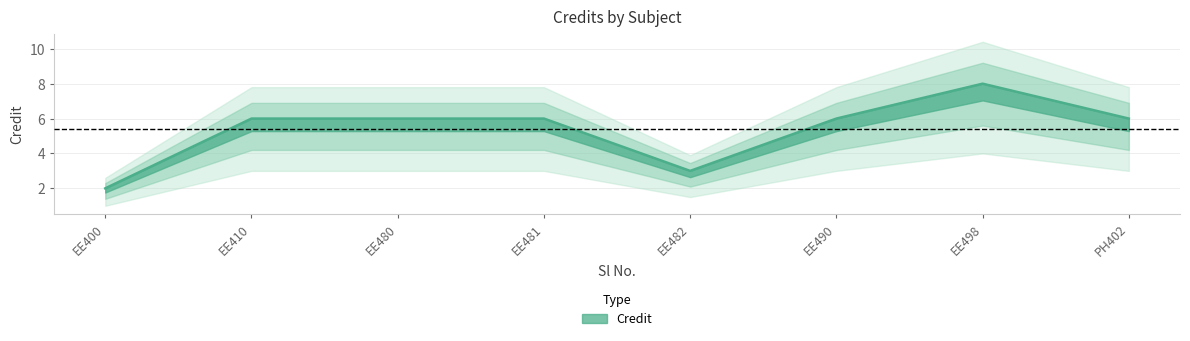

The chart shows a value of 8 at EE498. True or false?

True